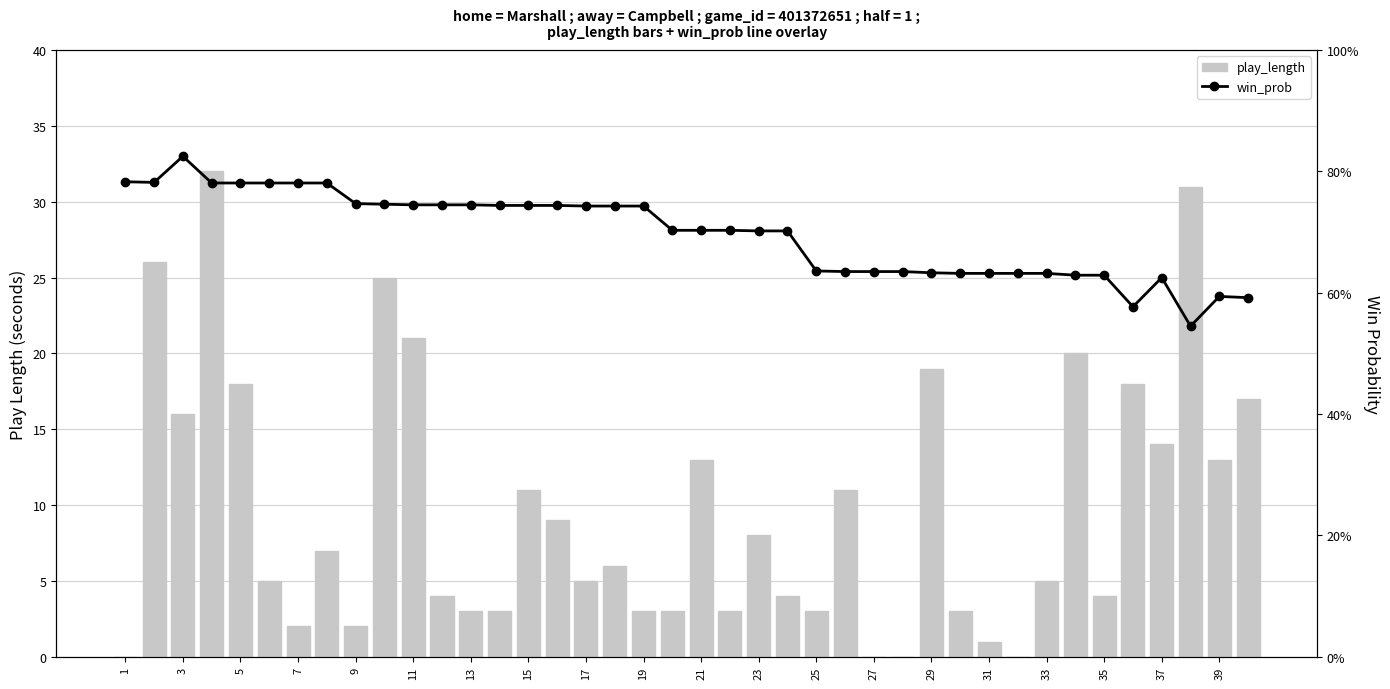

List the series in order of their overall mean, lowest first.

win_prob, play_length